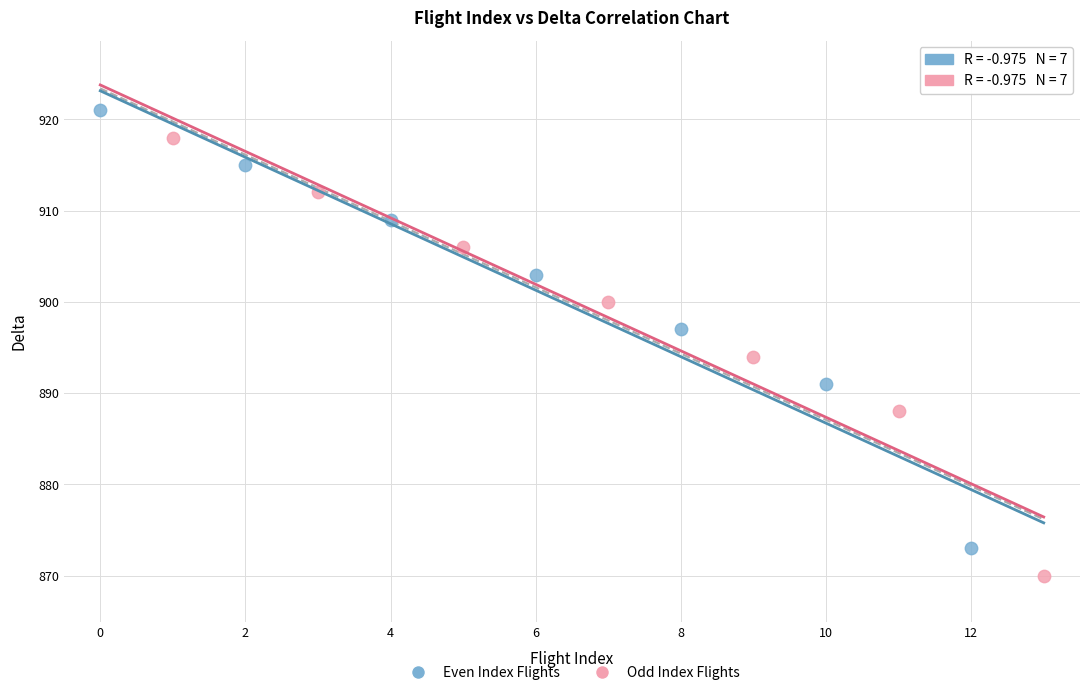

Which series reaches the maximum Y coordinate?

Even Index Flights